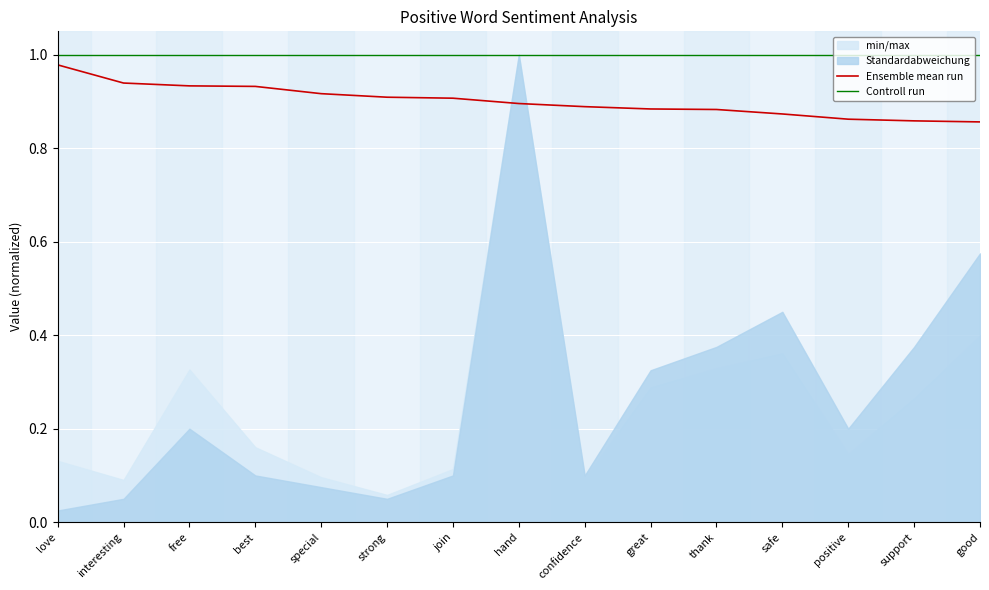

At which label is Ensemble mean run closest to 0?

good